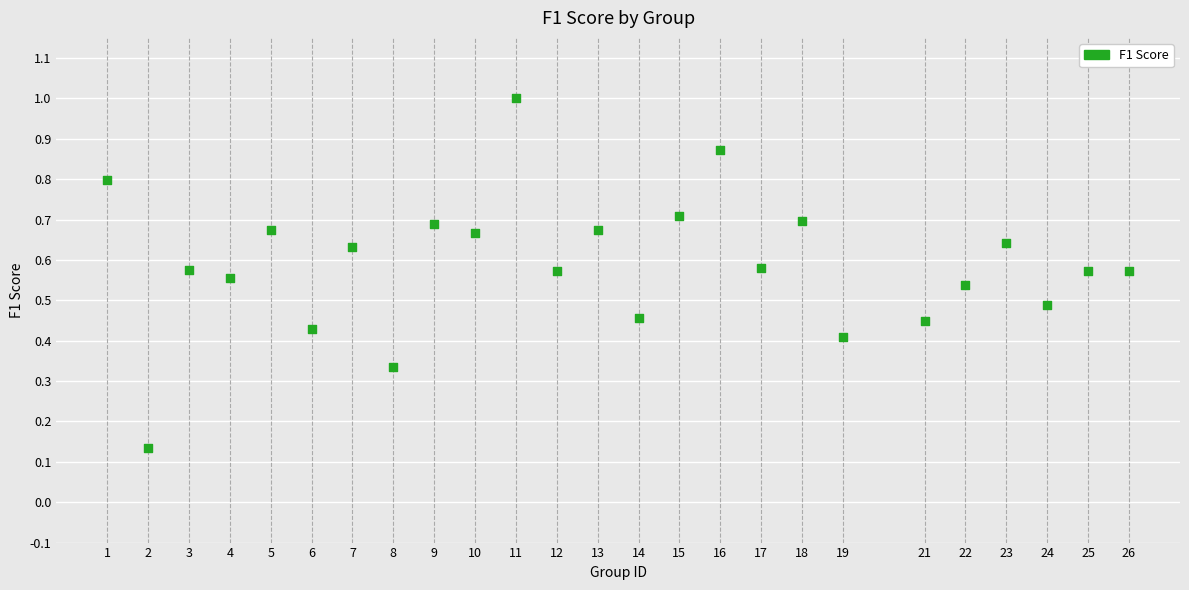

What is the range of X values (max minus min)?

25.0